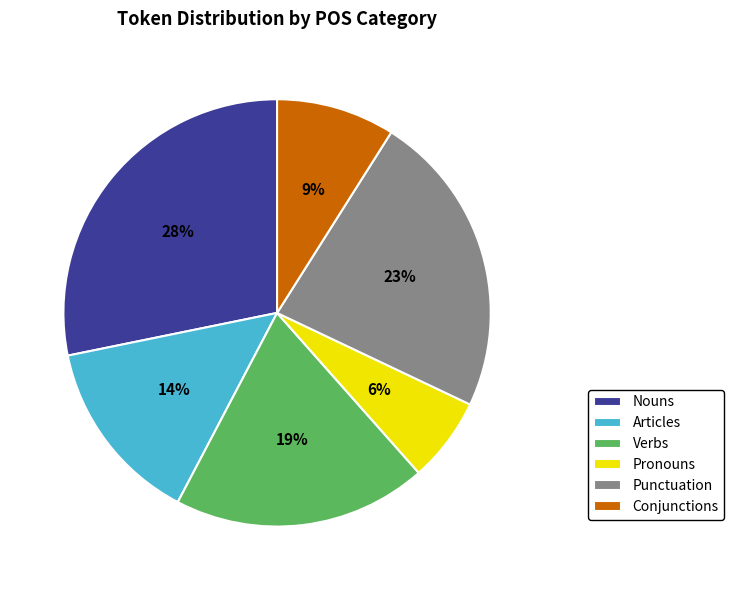

To the nearest percent, what portion does Punctuation represent?

23%